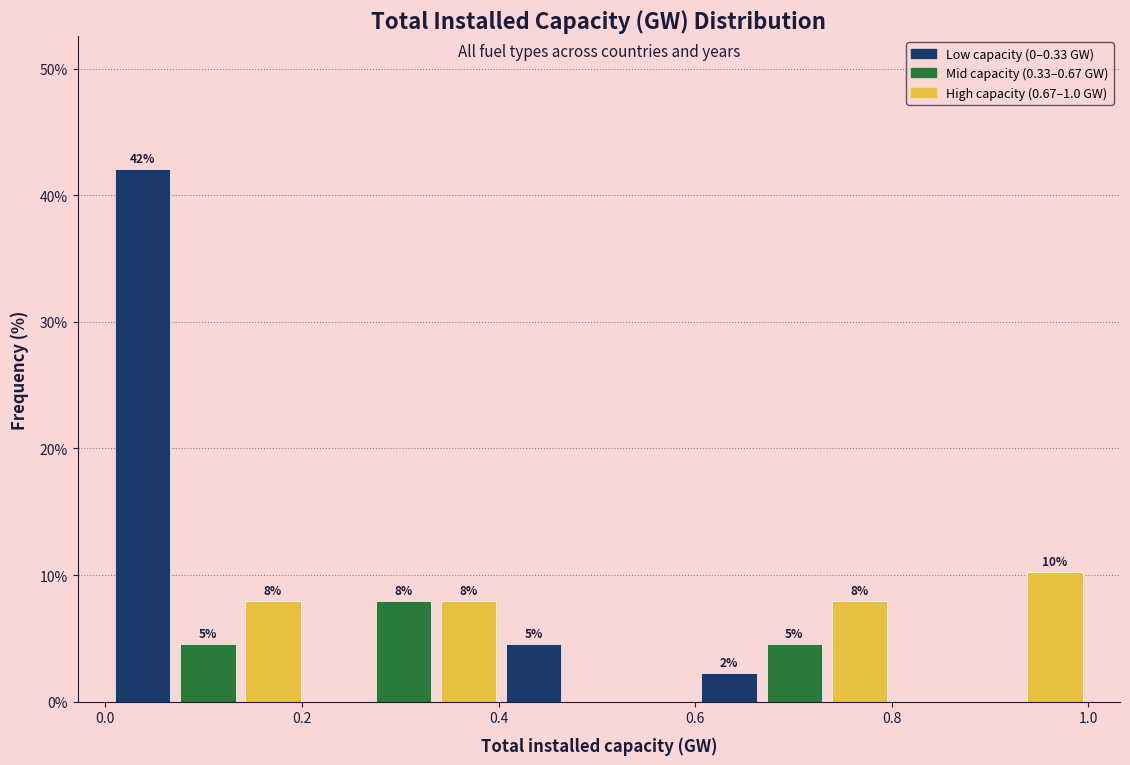

Read against the x-axis, roughly where is the centre of the tallest bar?

0.04